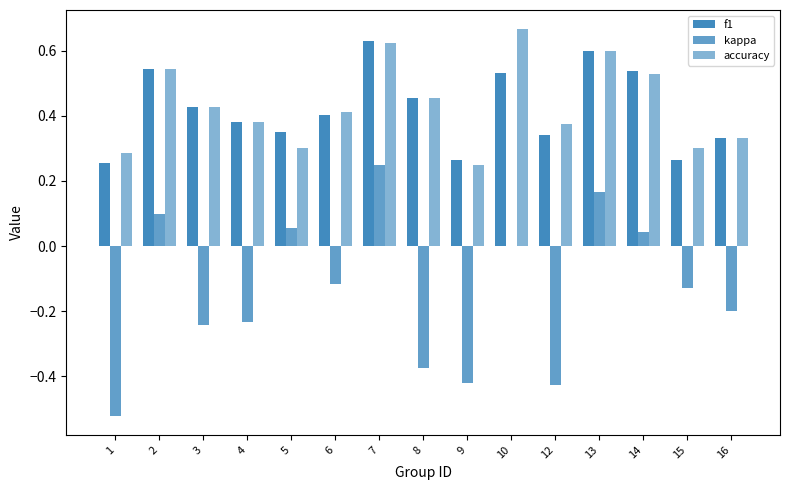

How many groups of bars are there?

15